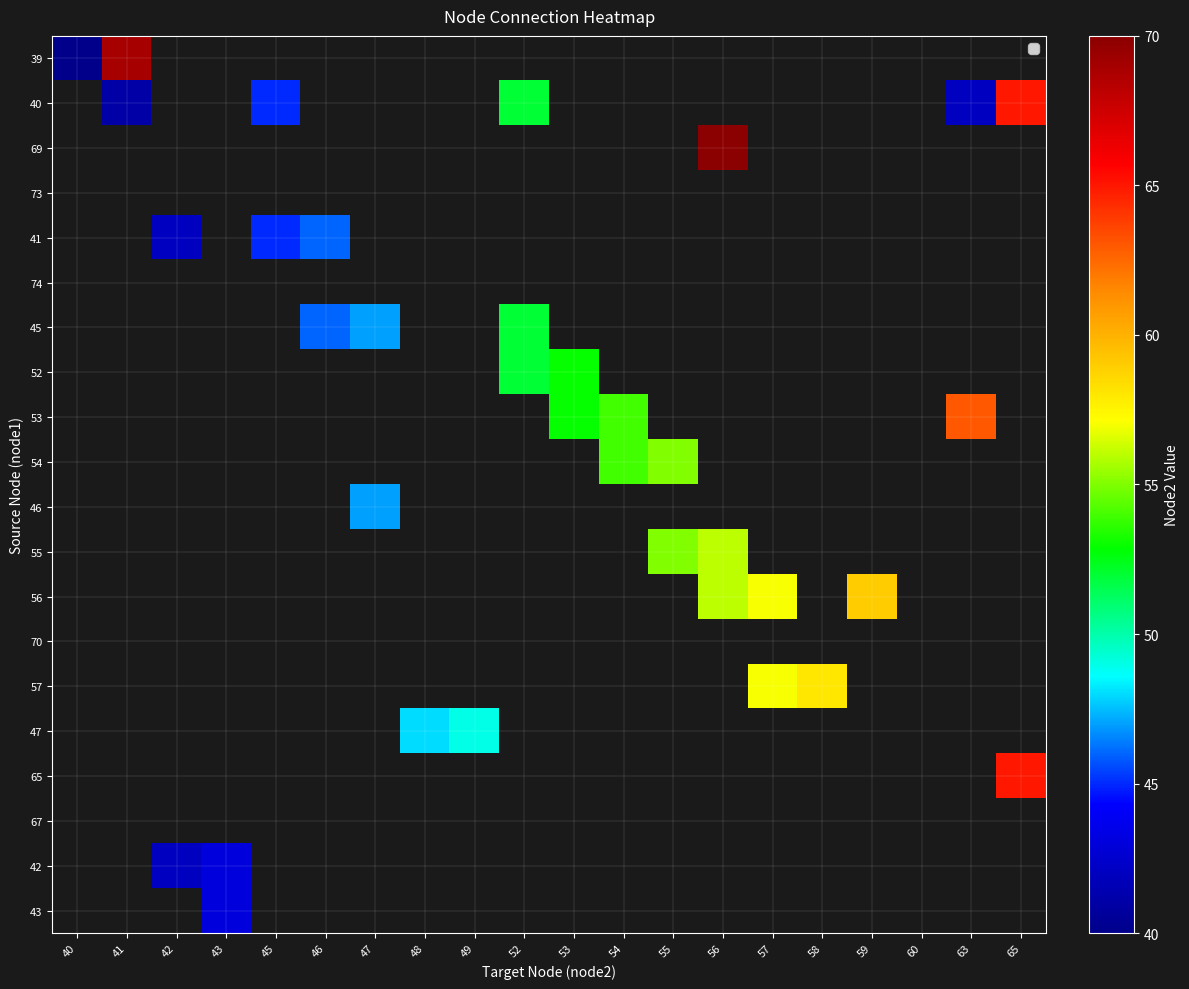

What is the minimum value shown in the chart?

40.0